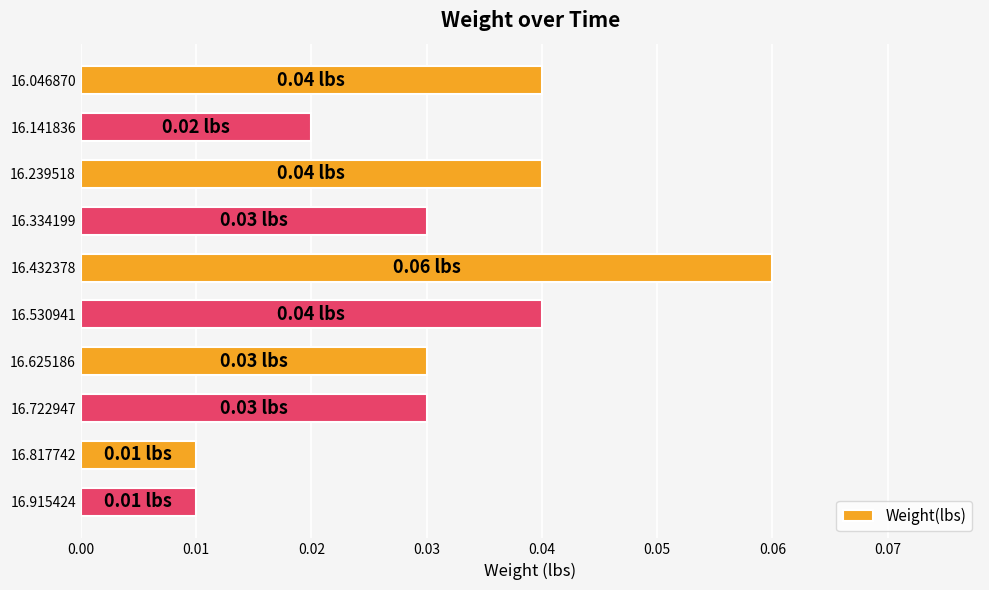

Which has a higher value, 16.141836 or 16.239518?

16.239518